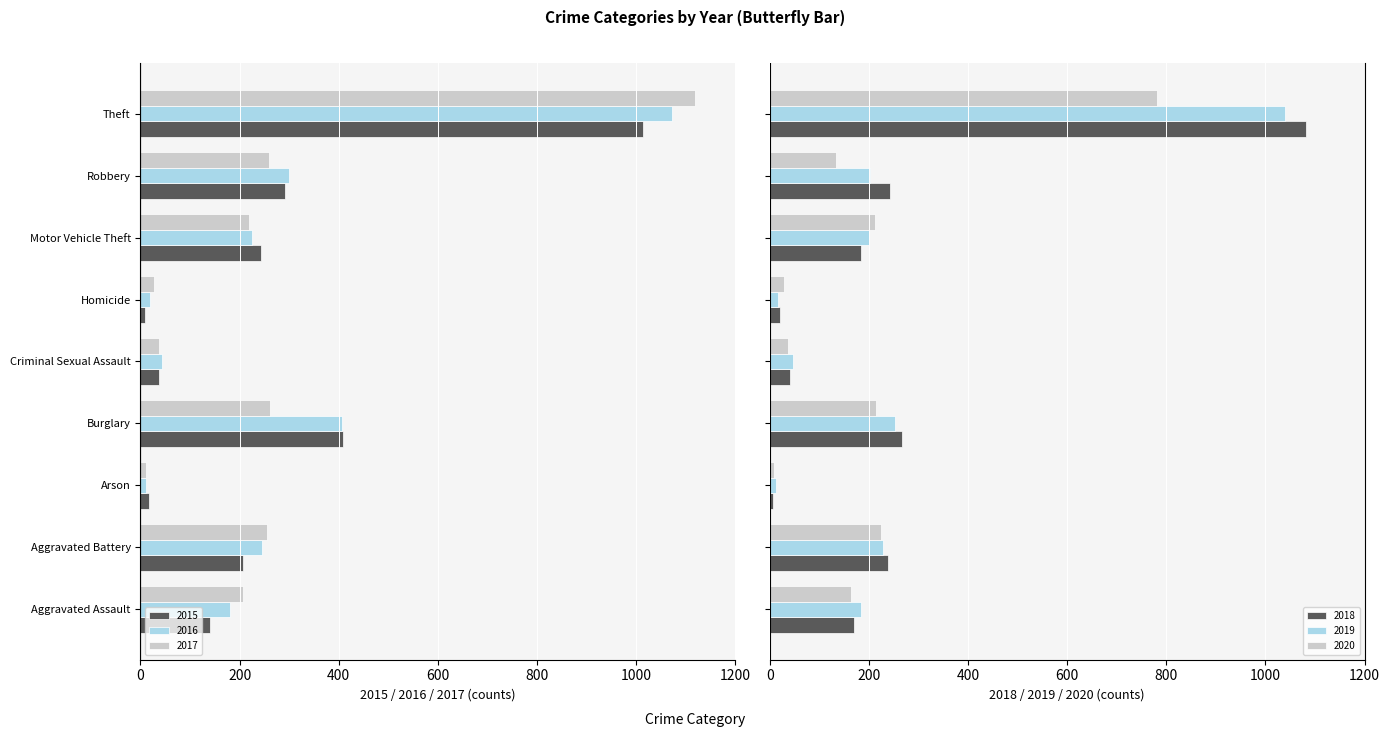

What is the difference between the maximum and minimum values in the 2016 series?

1061